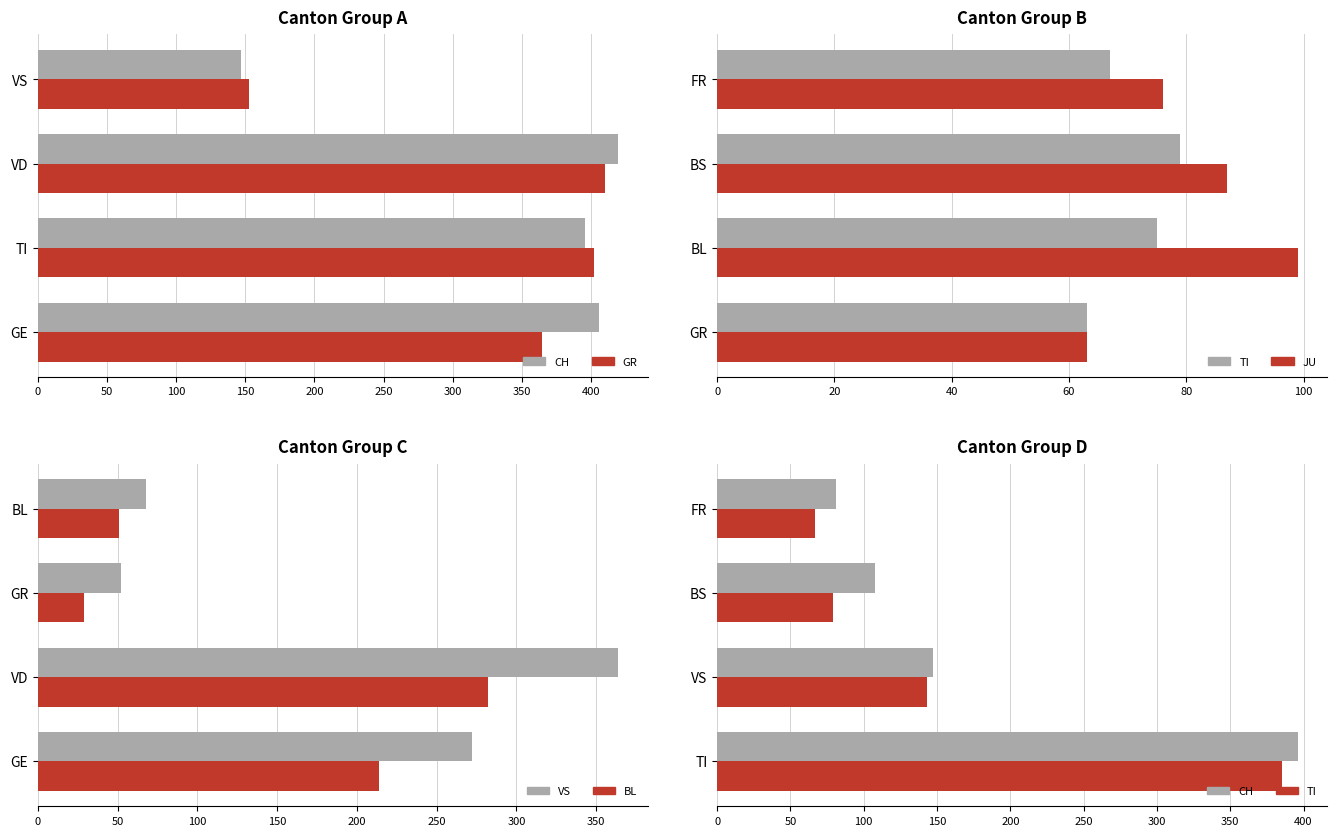

Is it true that GR equals 365 at GE?

True